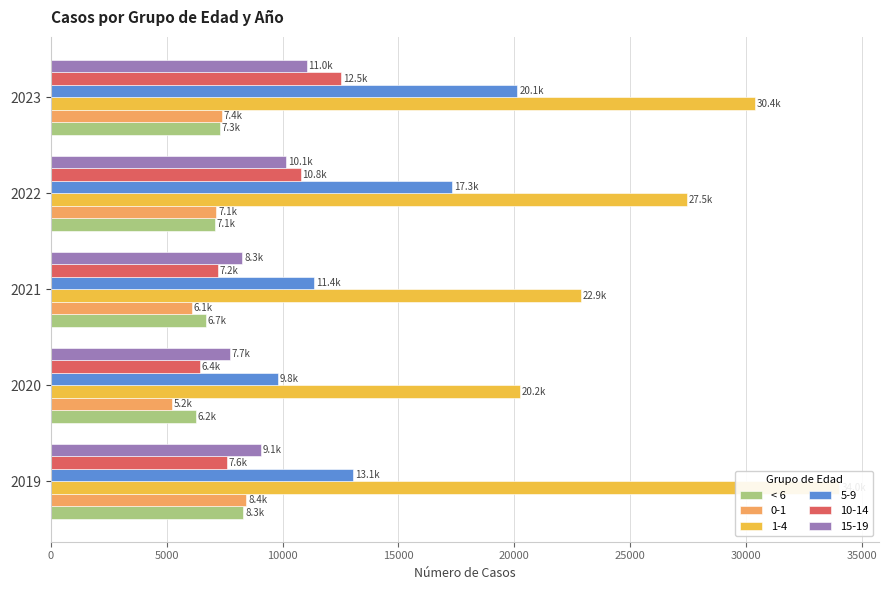

The chart shows a value of 8906 at 2020. True or false?

False